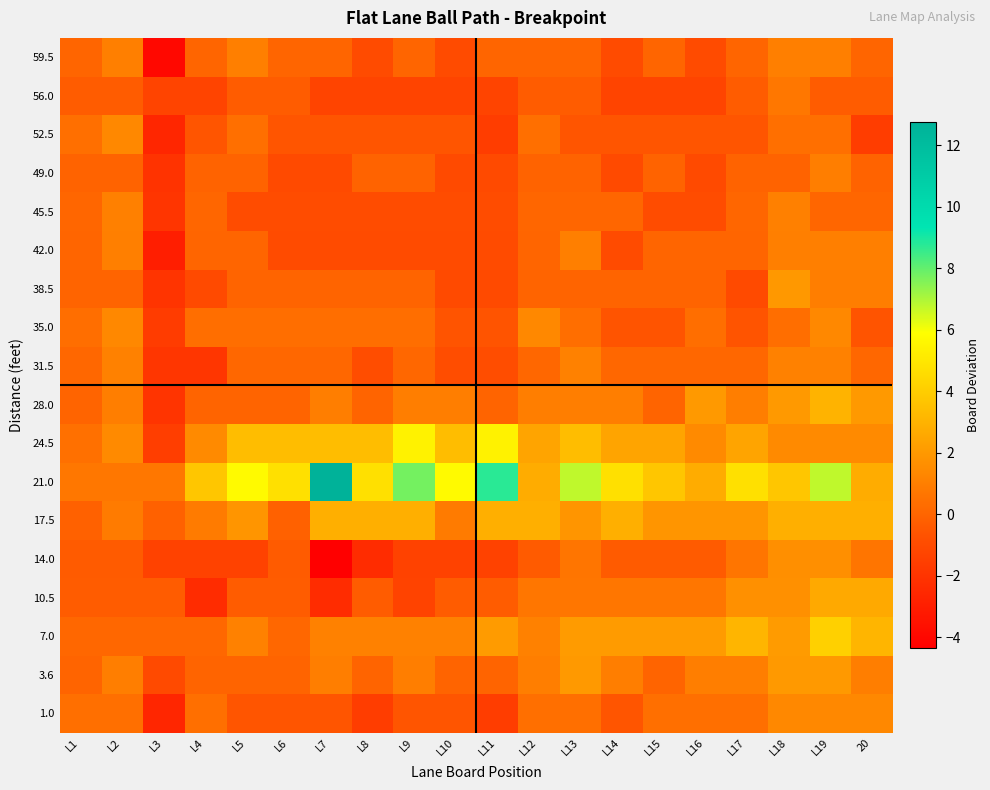

Between L1 and L2, which is larger?

L2